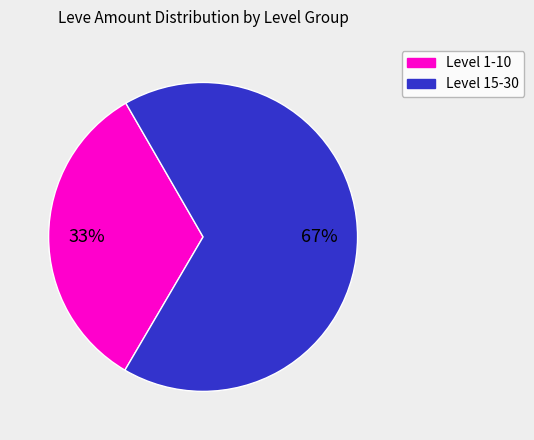

Is there any slice that represents more than half of the pie?

Yes